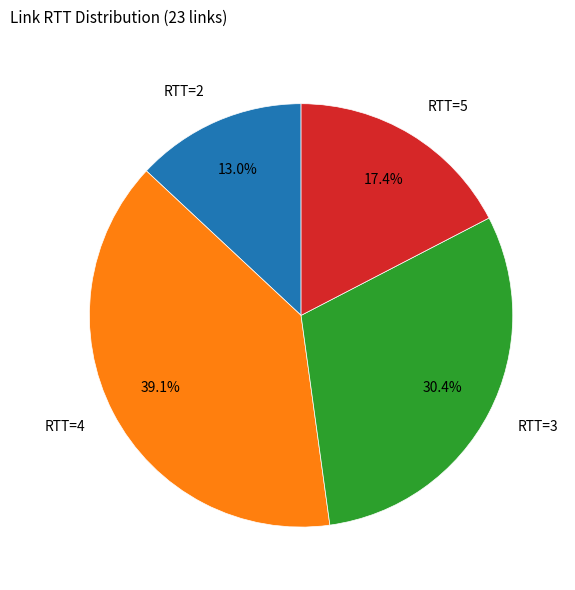

What is the largest slice in the pie chart?

RTT=4